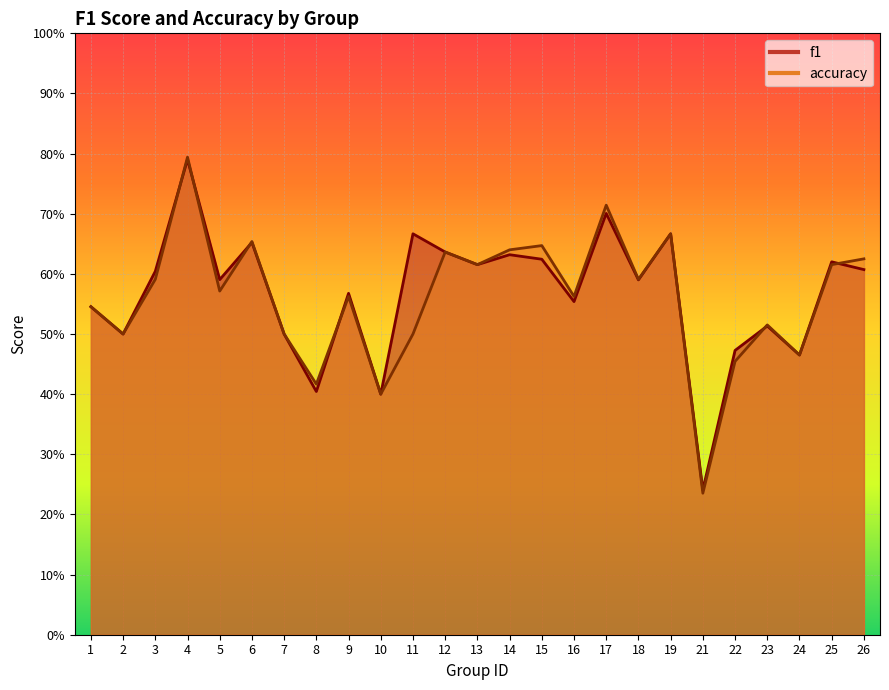

What is the minimum value for accuracy?

0.2